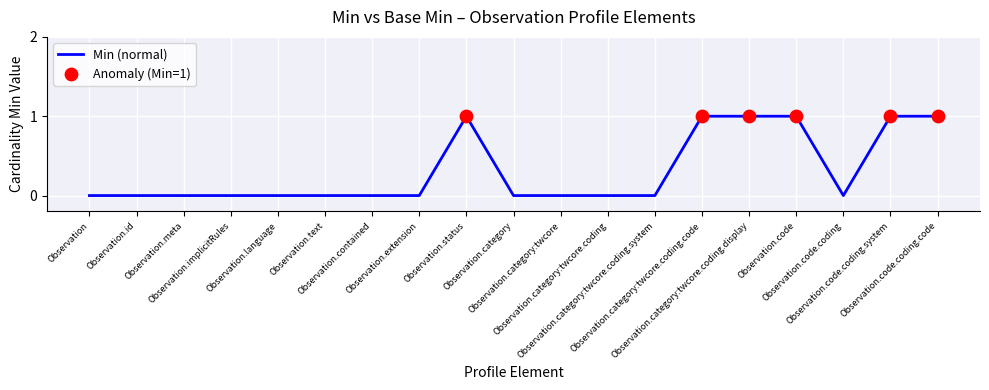

What is the change in value from Observation.extension to Observation.code.coding.system?

+1